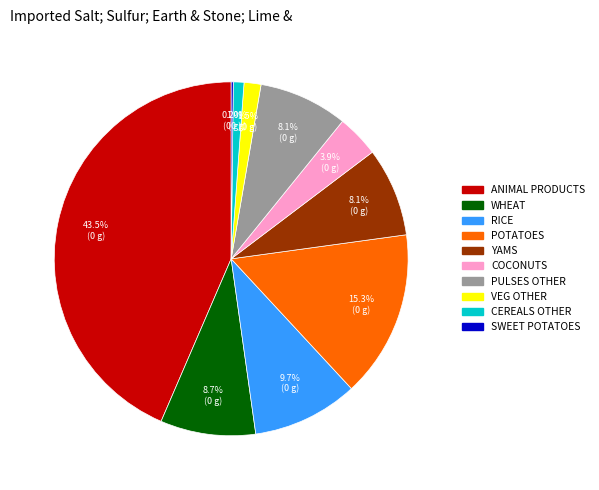

Is there any slice that represents more than half of the pie?

No